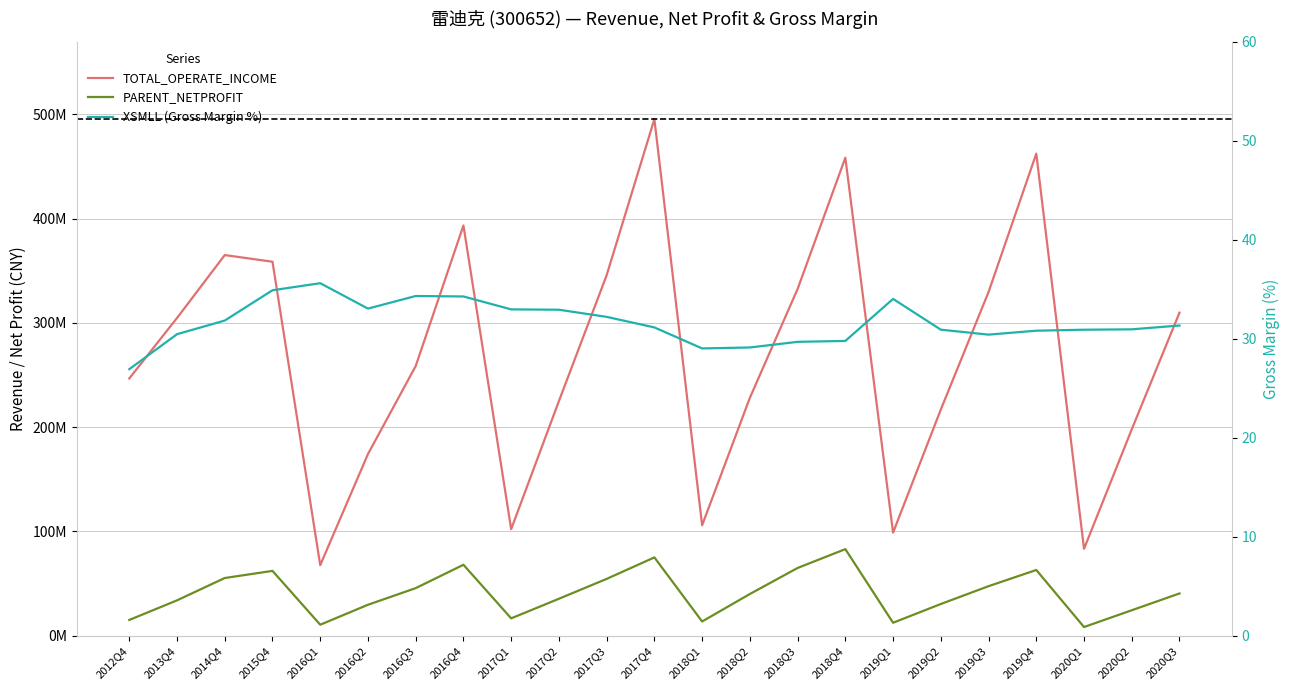

Between 2016Q1 and 2019Q4, which series saw the biggest shift?

TOTAL_OPERATE_INCOME